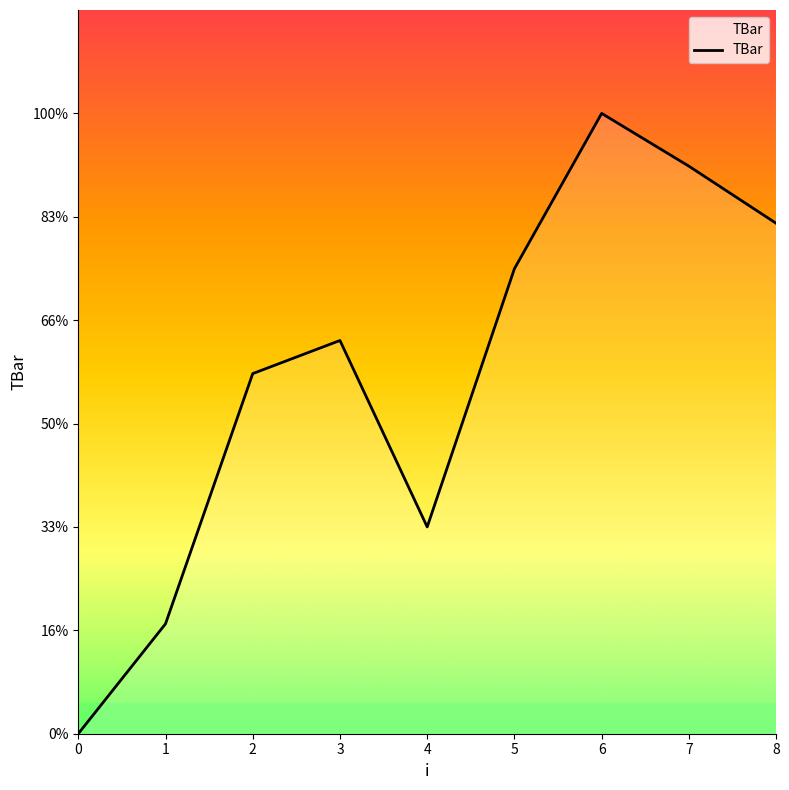

What is the sum of all values?

156.4